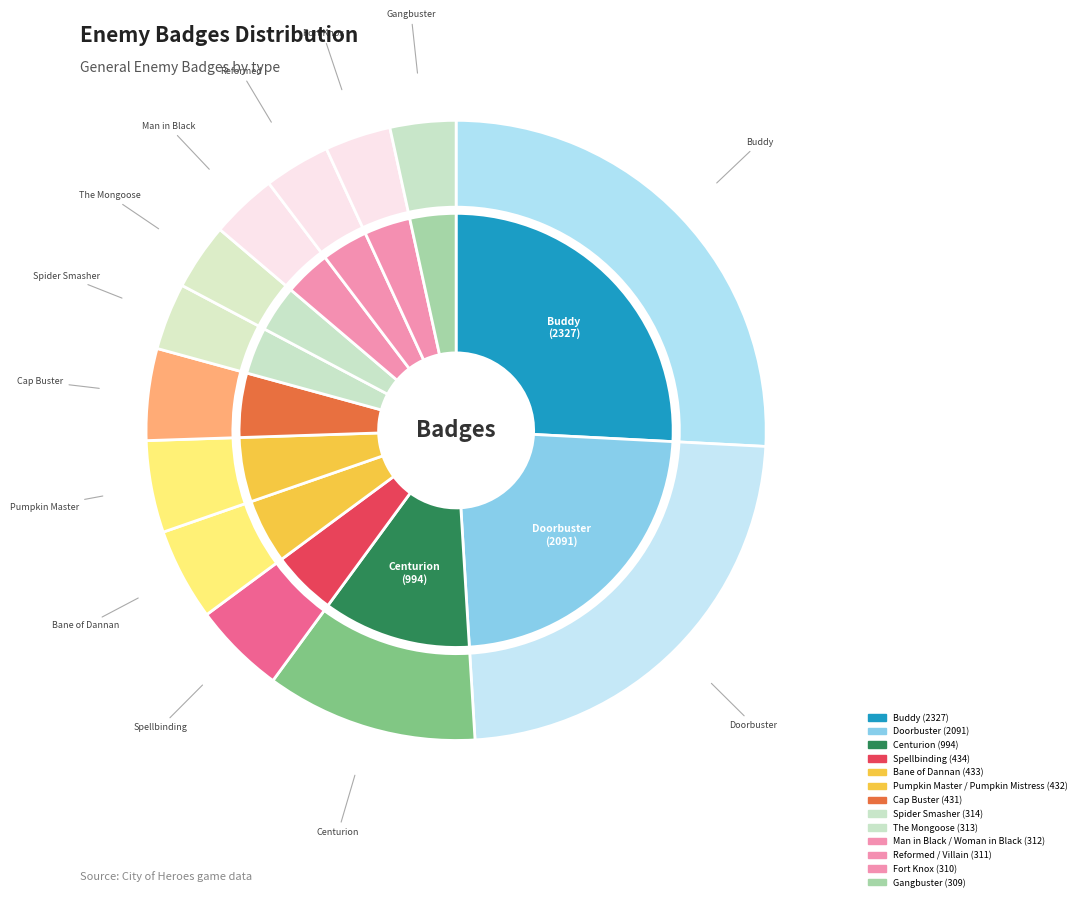

What percentage do Centurion and Spider Smasher together represent?

14.5%